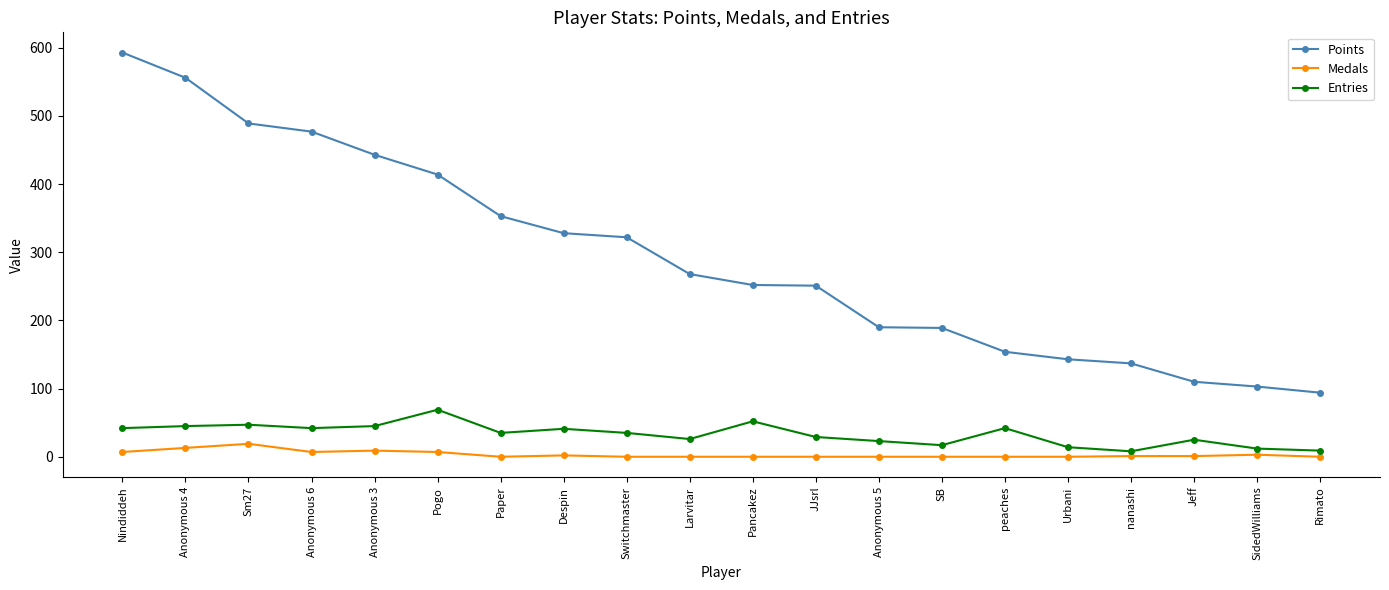

Which series changed the most between Switchmaster and Jeff?

Points